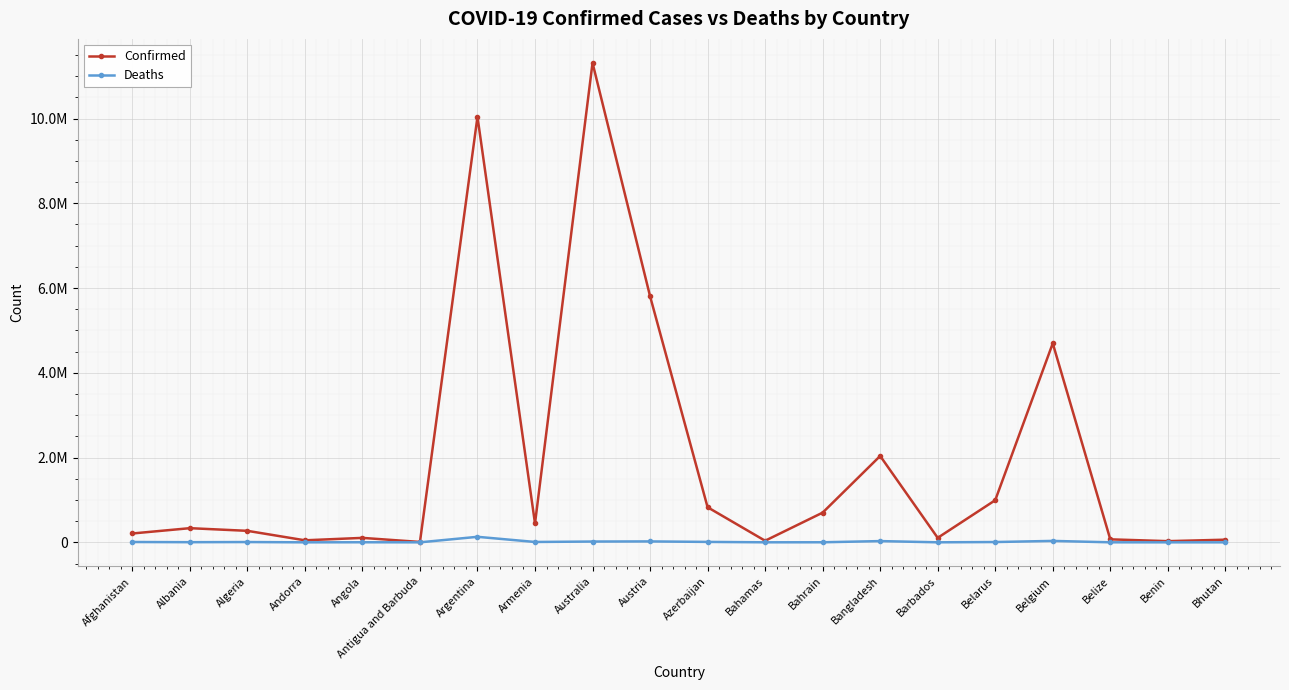

What is the difference between the maximum and minimum values in the Confirmed series?

11303798